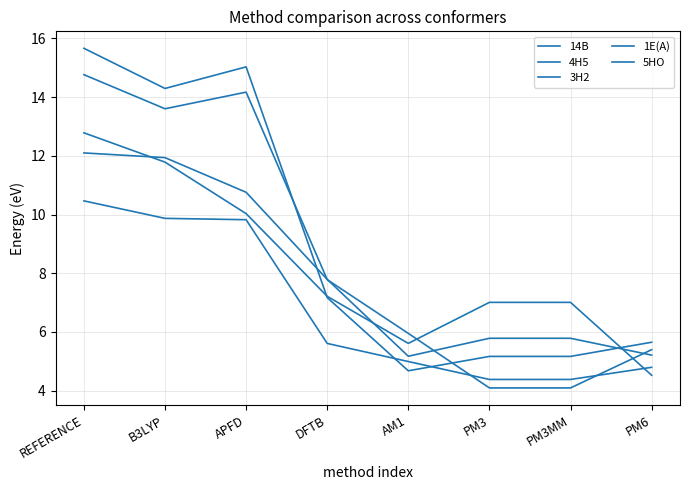

What is the spread (max minus min) of values at DFTB?

2.2